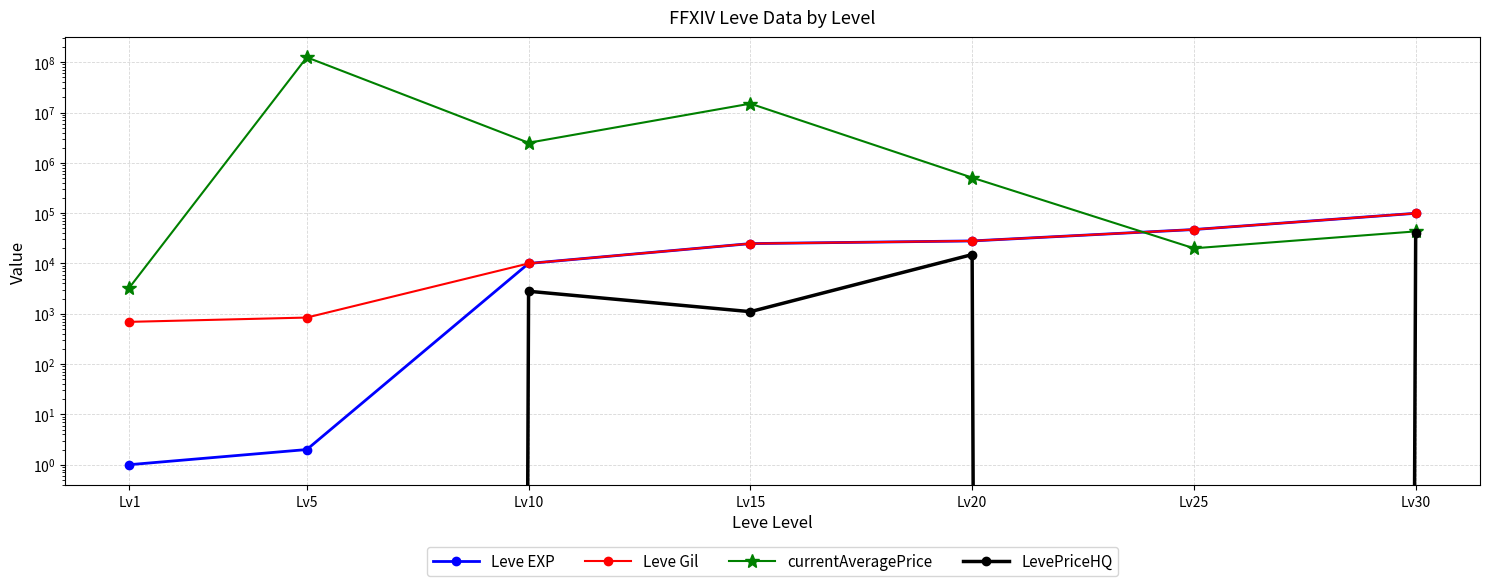

Reading right to left, what are all the values shown in this chart?

Leve EXP: Lv30=99220.0	Lv25=47200.0	Lv20=28010.0	Lv15=24790.0	Lv10=9990.0	Lv5=2.0	Lv1=1.0
Leve Gil: Lv30=99220.0	Lv25=47200.0	Lv20=28010.0	Lv15=24790.0	Lv10=9990.0	Lv5=840.0	Lv1=690.0
currentAveragePrice: Lv30=43333.0	Lv25=20000.0	Lv20=507500.0	Lv15=15000000.0	Lv10=2502098.5	Lv5=125000000.0	Lv1=3307.0
LevePriceHQ: Lv30=39999.5	Lv25=0.0	Lv20=15000.0	Lv15=1100.0	Lv10=2798.3	Lv5=0.0	Lv1=0.0